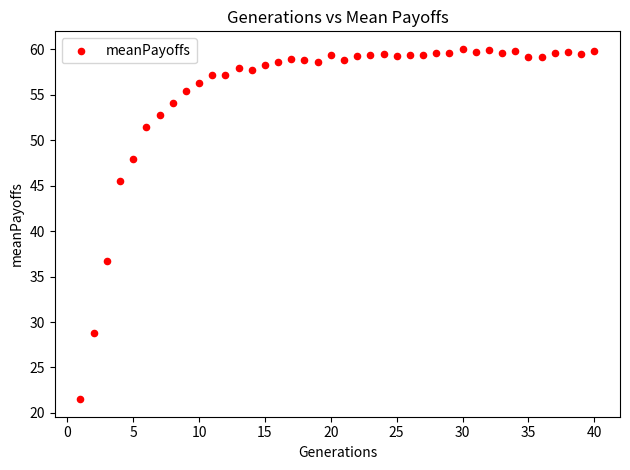

What is the range of Y values (max minus min)?

38.6